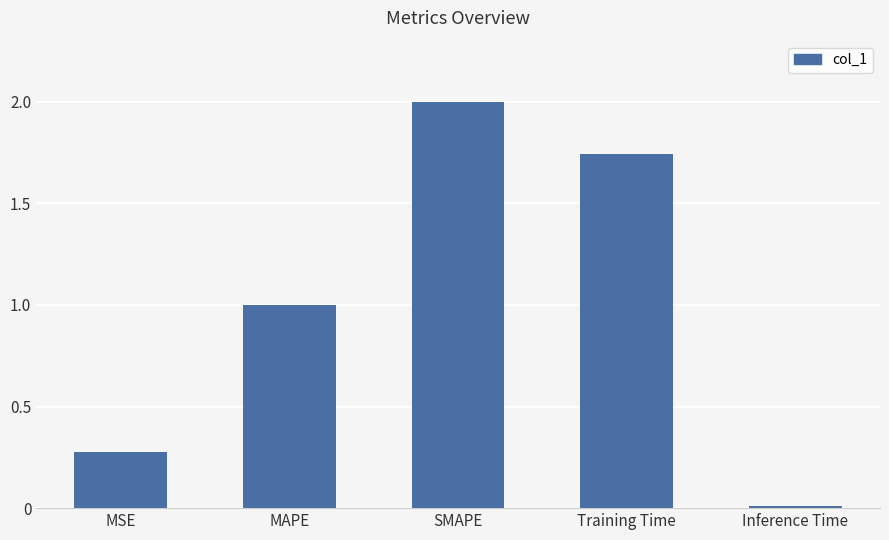

What is the label of the 3rd bar from the right?

SMAPE